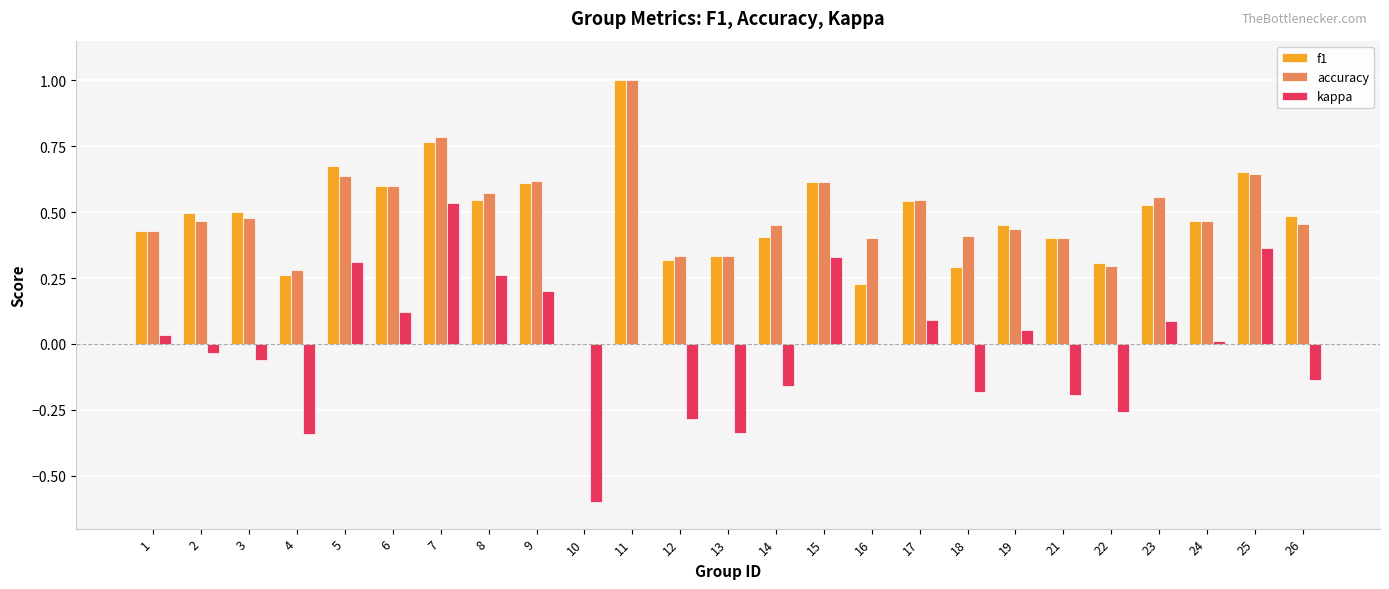

The value of f1 at 6 is 0.6. True or false?

True